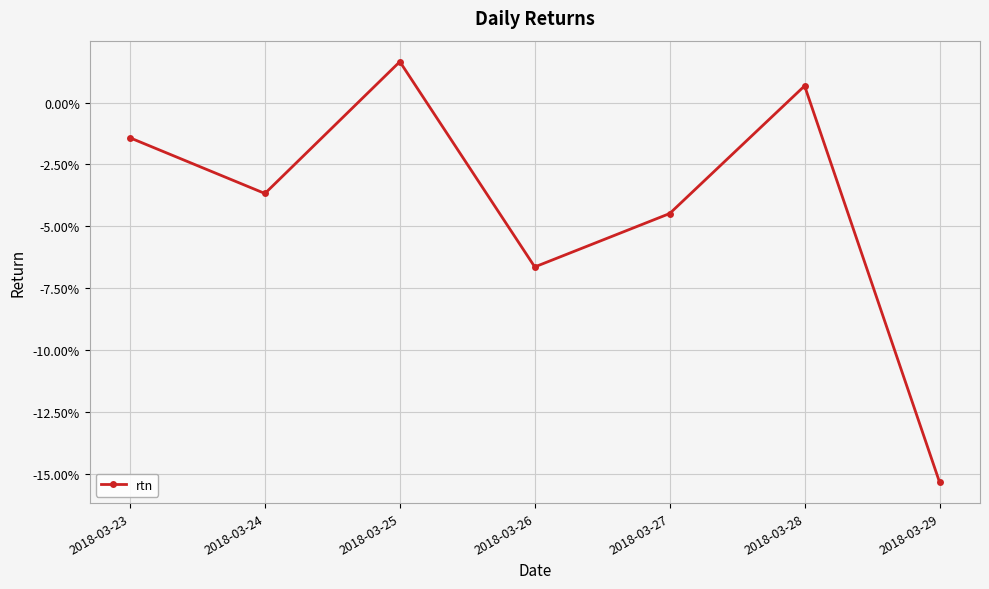

Reading left to right, list all the values displayed in this chart.

-0.0	-0.0	0.0	-0.1	-0.0	0.0	-0.2